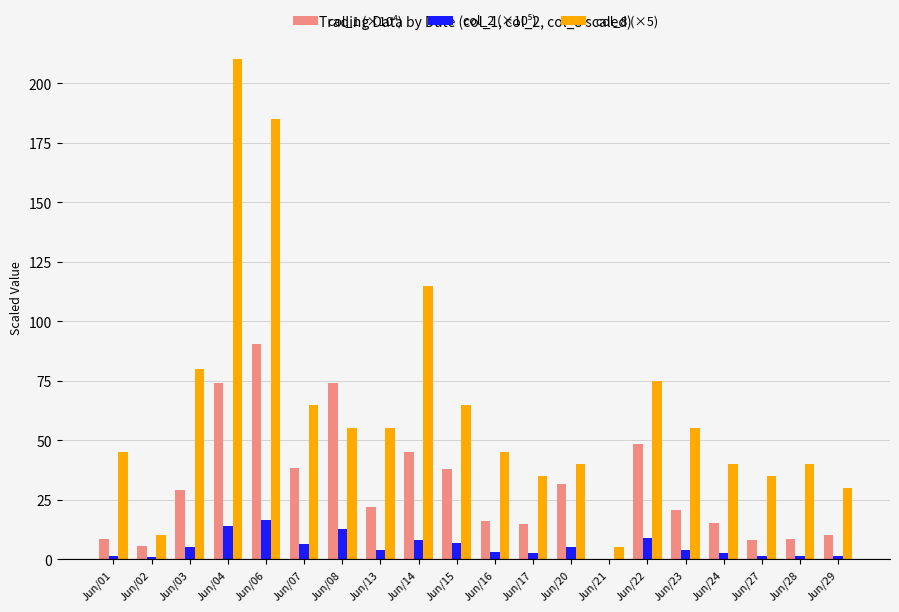

What is the sum of the col_8 (×5) values at Jun/24 and Jun/28?

80.0